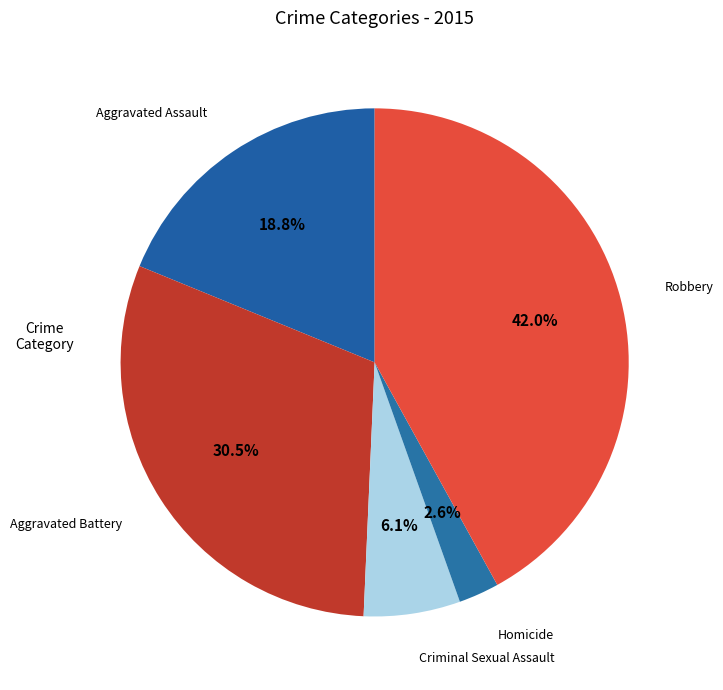

The Aggravated Battery slice represents 44% of the pie. True or false?

False